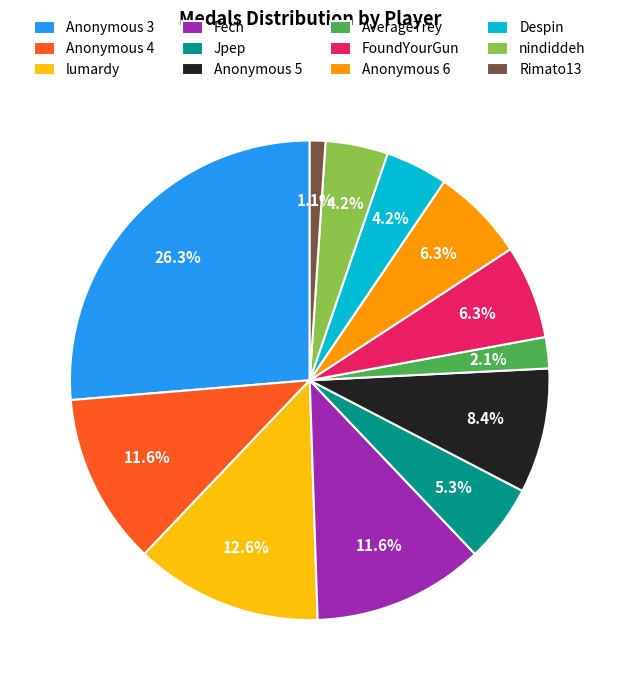

Does any single category account for the majority?

No